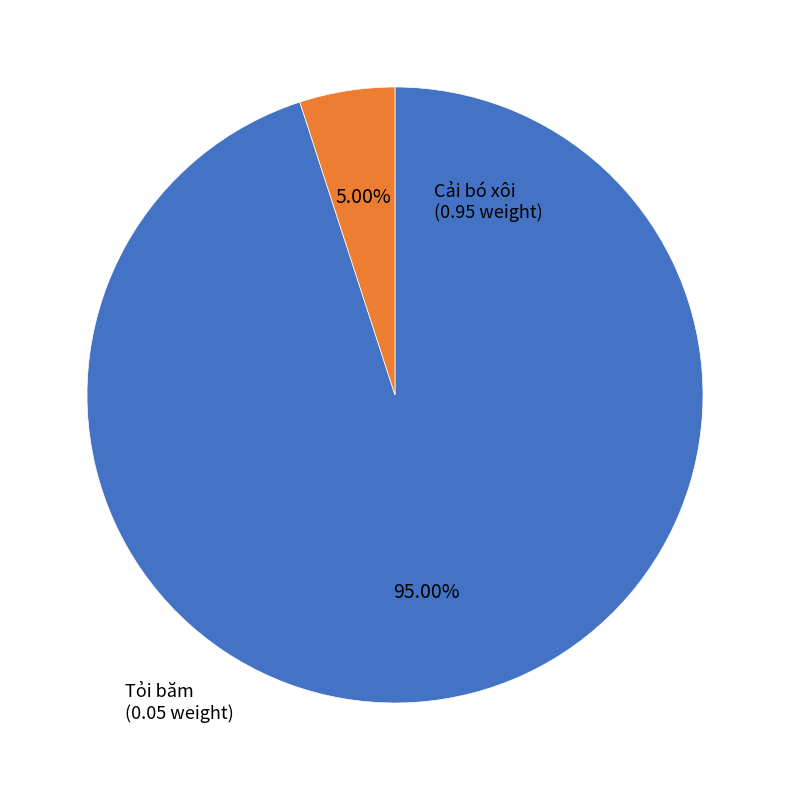

Combined, what portion of the pie is Tỏi băm and Cải bó xôi?

100.0%